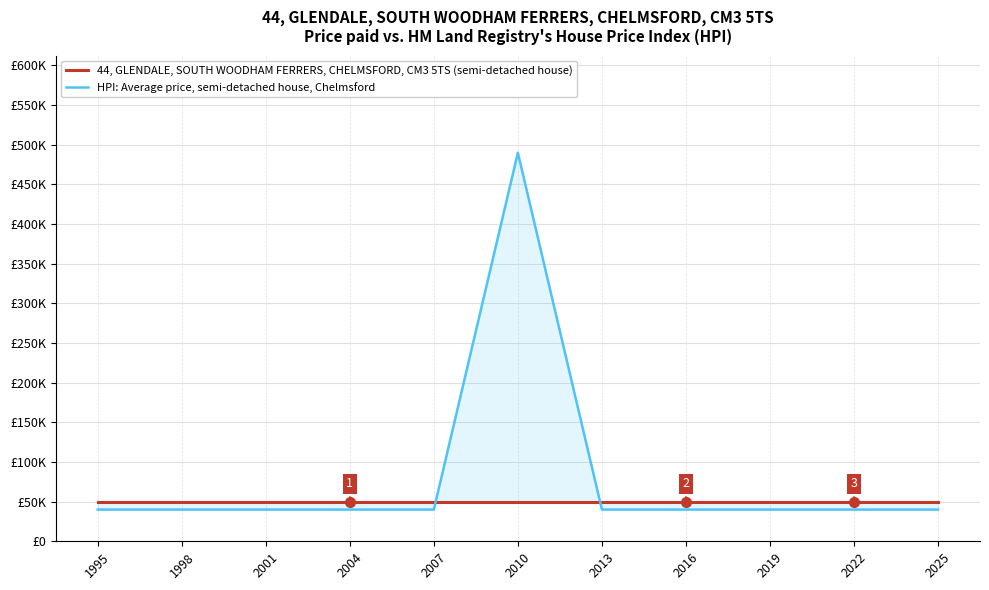

Which series has the widest spread of values?

HPI: Average price, semi-detached house, Chelmsford